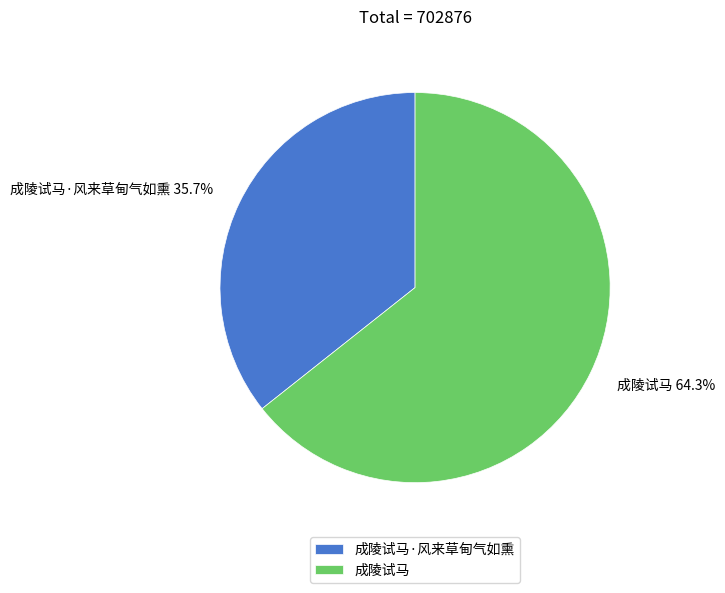

Rank the categories by value from lowest to highest.

成陵试马·风来草甸气如熏, 成陵试马